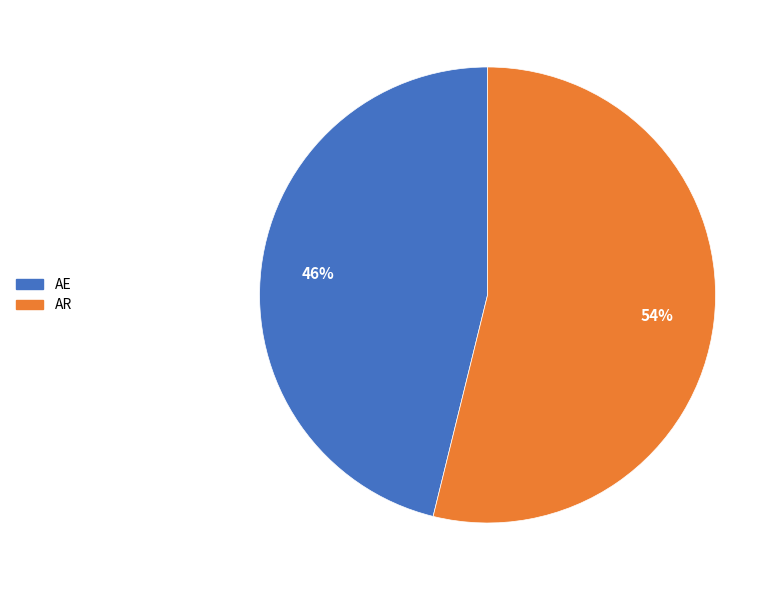

How many slices are in this pie chart?

2